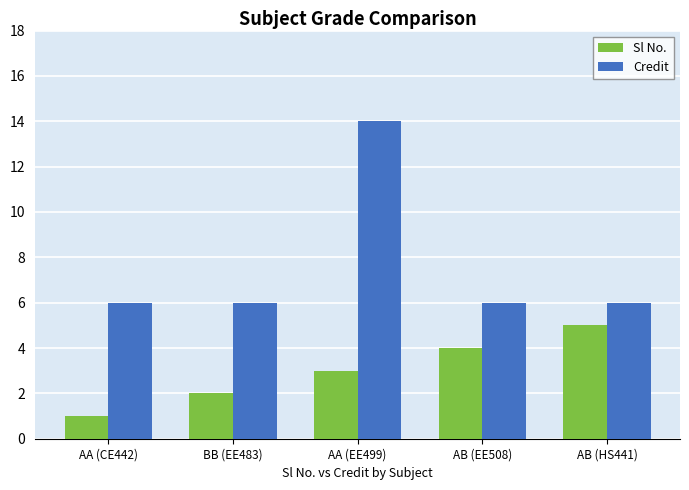

What is the spread (max minus min) of values at BB (EE483)?

4